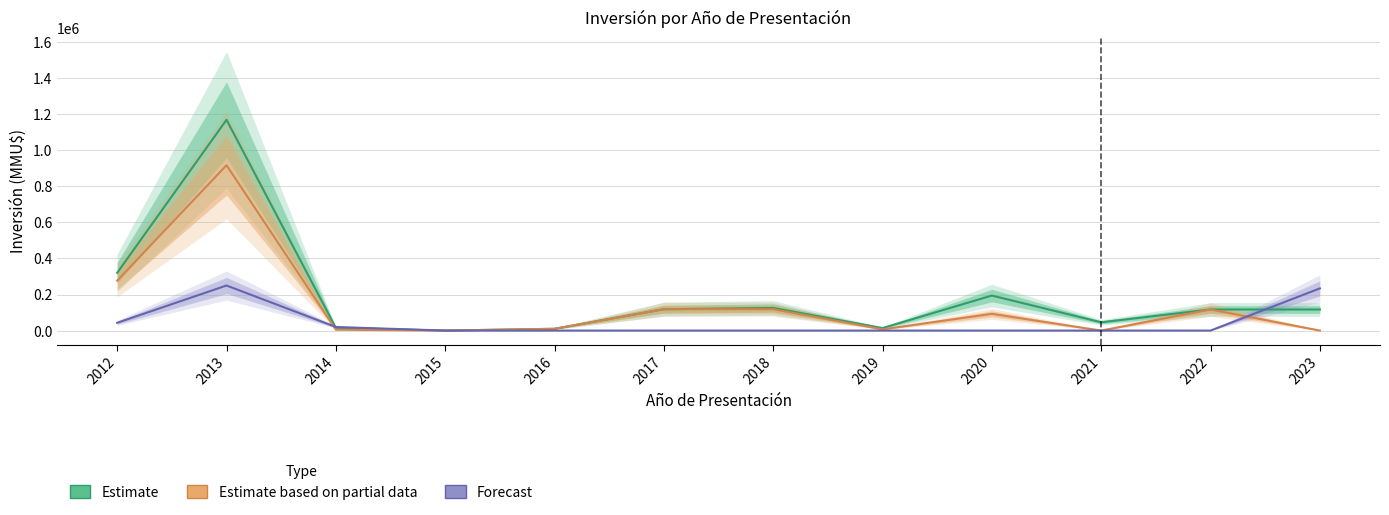

Which series ends up on top after the final intersection of Forecast and Estimate?

Forecast